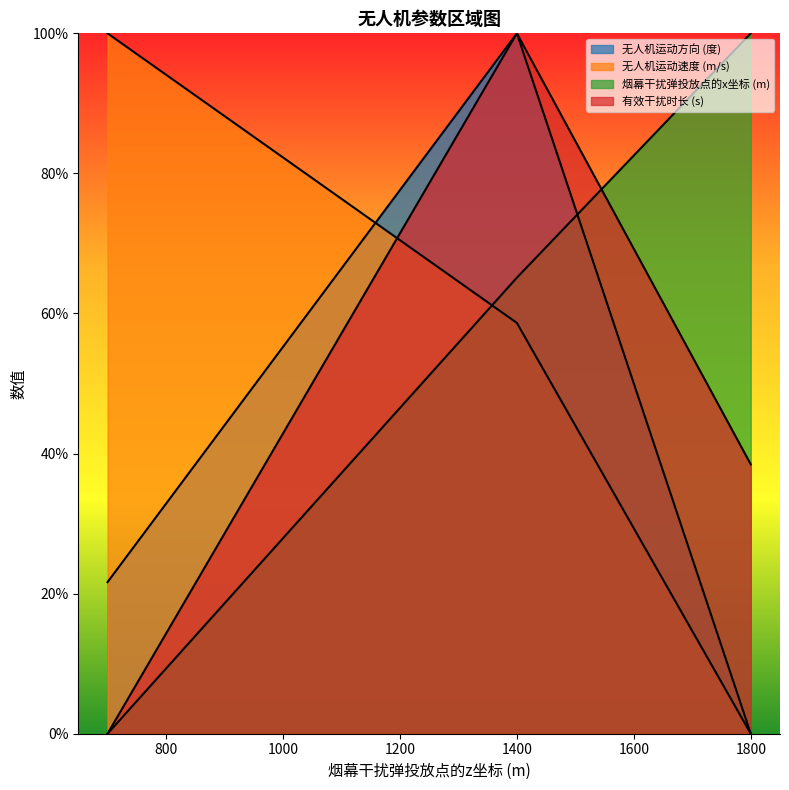

Which series has the largest range (max minus min)?

无人机运动方向 (度)